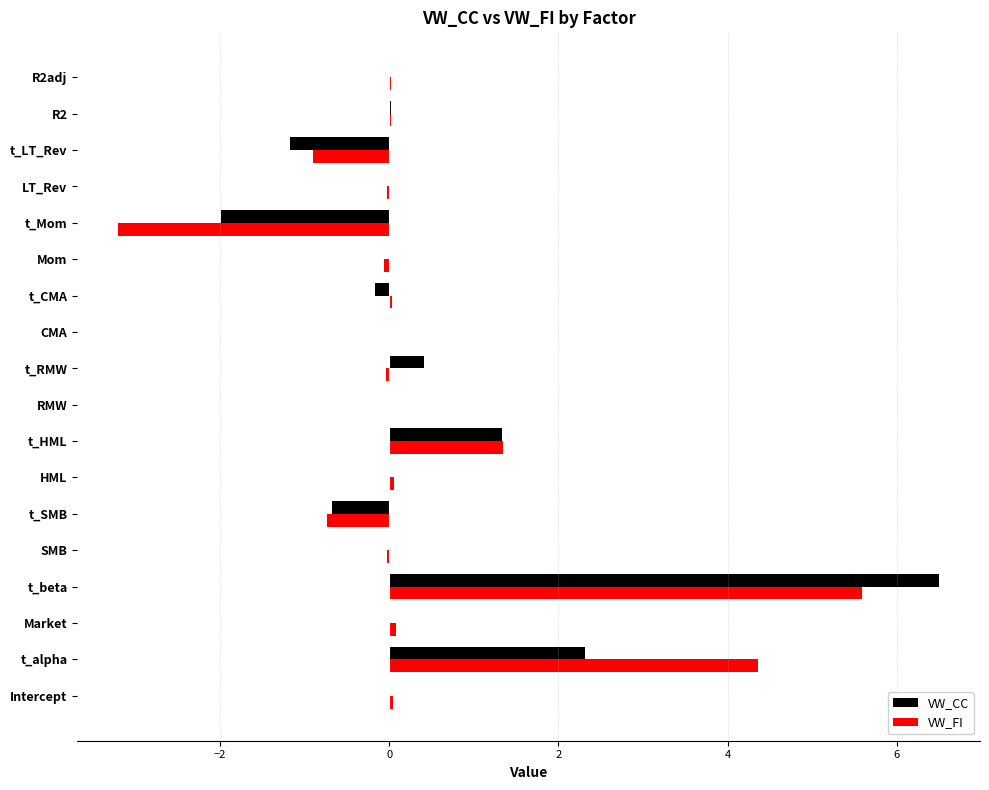

Which series changed the most between Intercept and t_Mom?

VW_FI